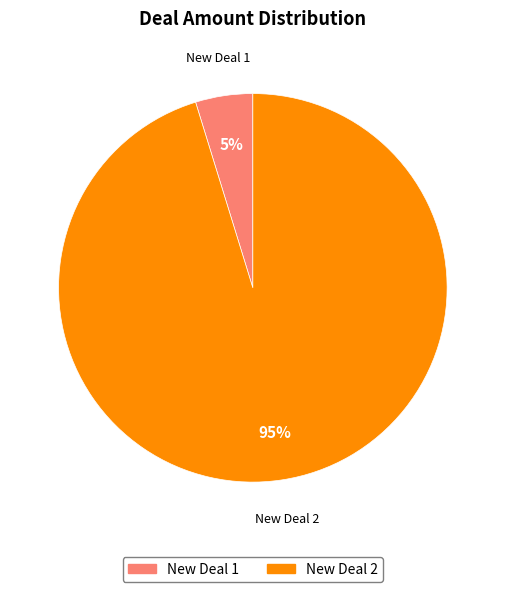

Which slice is the smallest?

New Deal 1